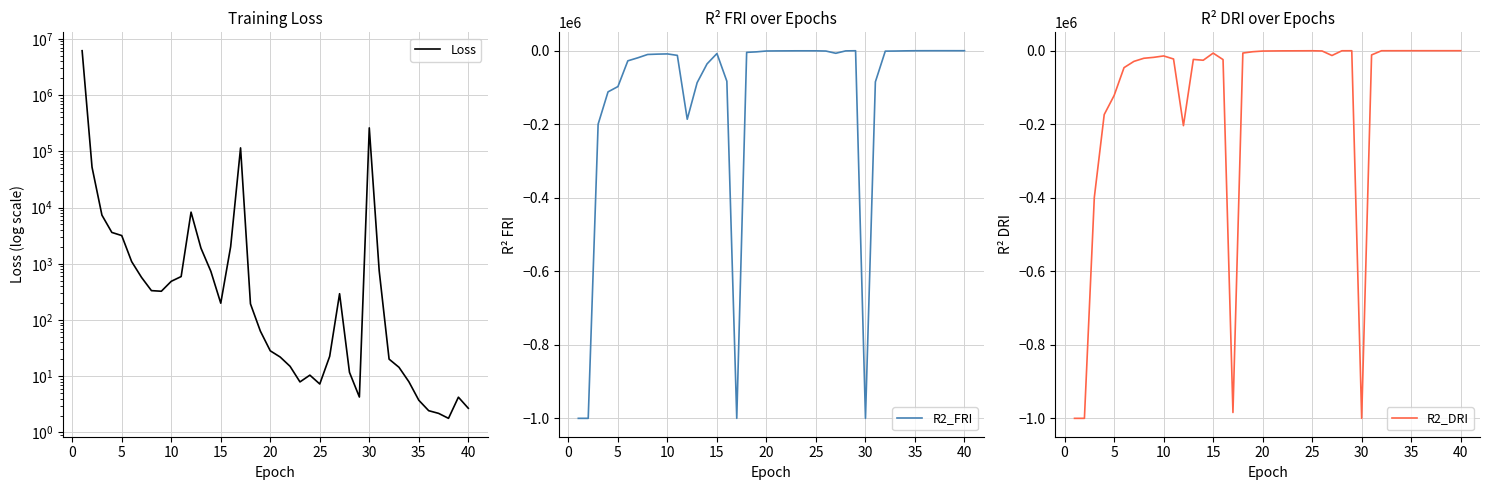

True or false: R2_DRI and Loss intersect in this chart.

False